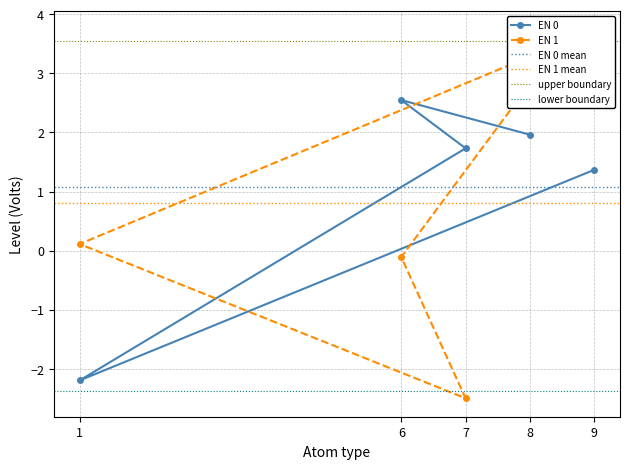

Read the EN 0 value at 7.

1.7